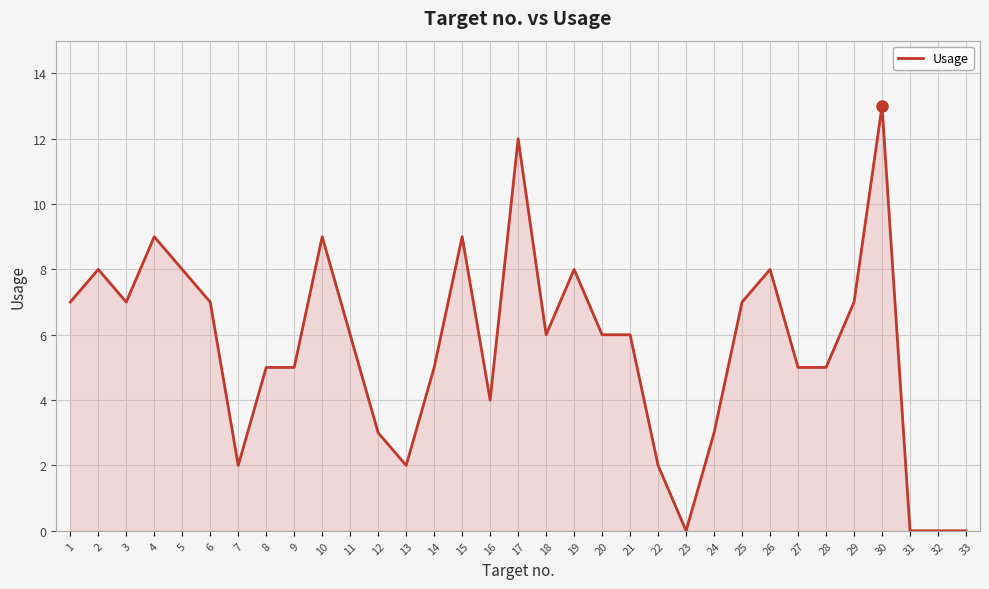

At which category does the chart reach its peak across all series?

30